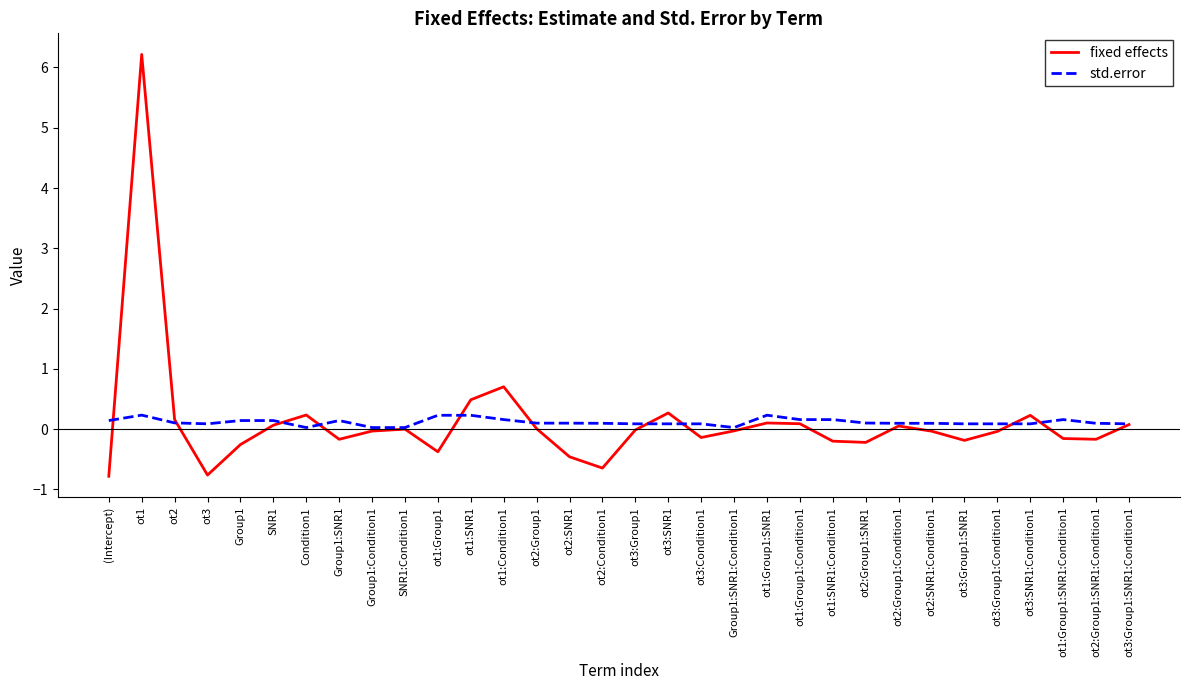

Is it true that fixed effects equals -0.0 at ot2:SNR1:Condition1?

True